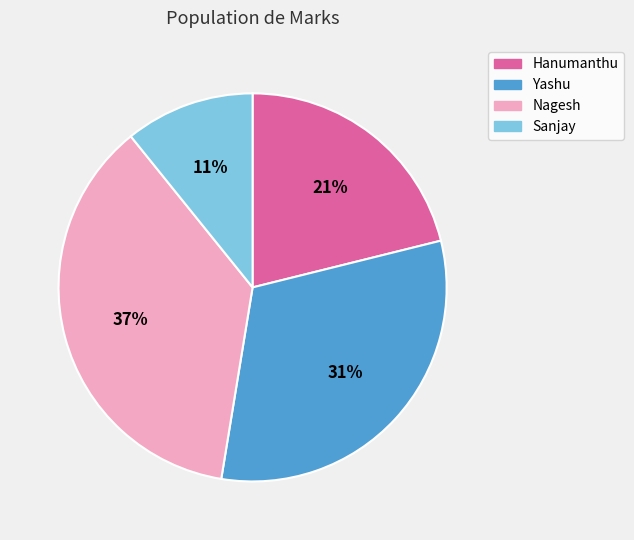

Do Sanjay and Yashu together represent more than half of the pie?

No